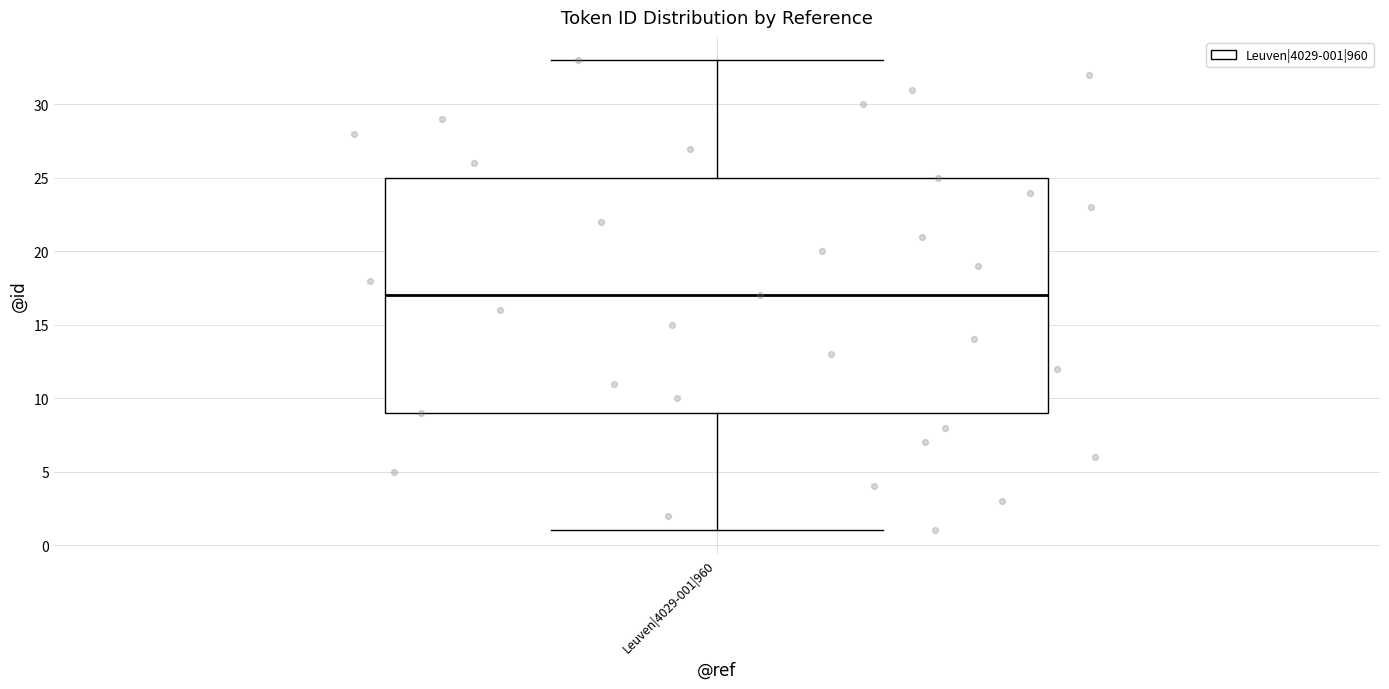

Transcribe this box plot: give where the median line is, the range the box spans, and where the two whiskers end, as read against the y-axis. The values are not printed on the chart, so give them approximately, as read against the axis.

median 17, box 9 to 25, whiskers 1 to 33